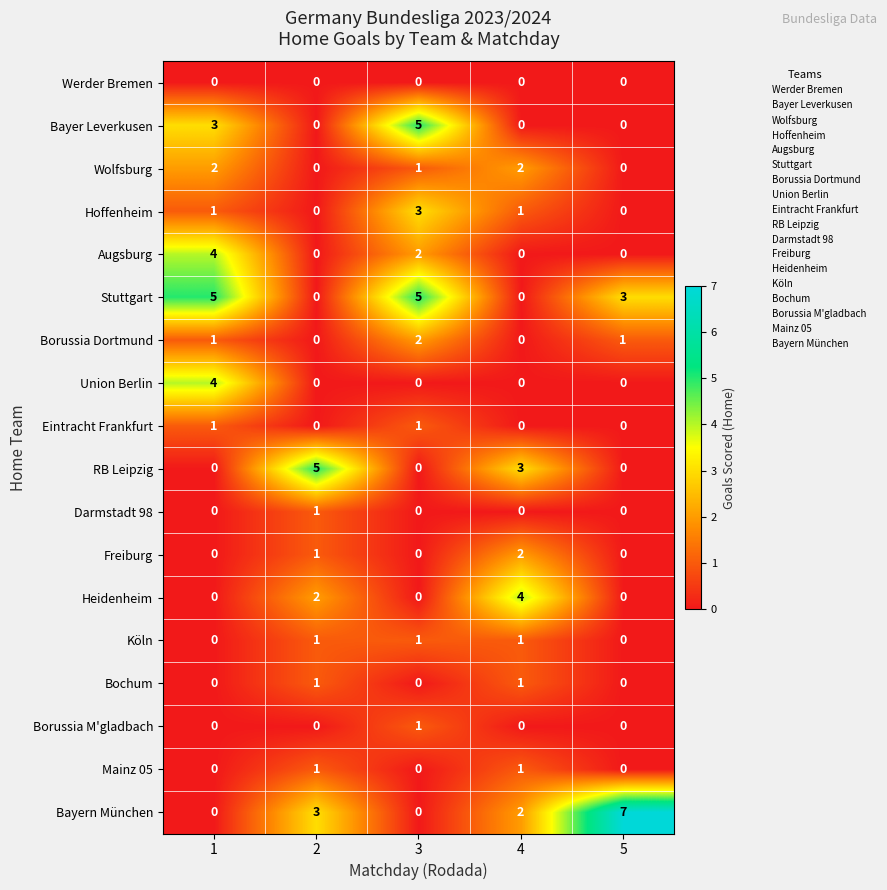

The Union Berlin series shows 2 at 3. True or false?

False